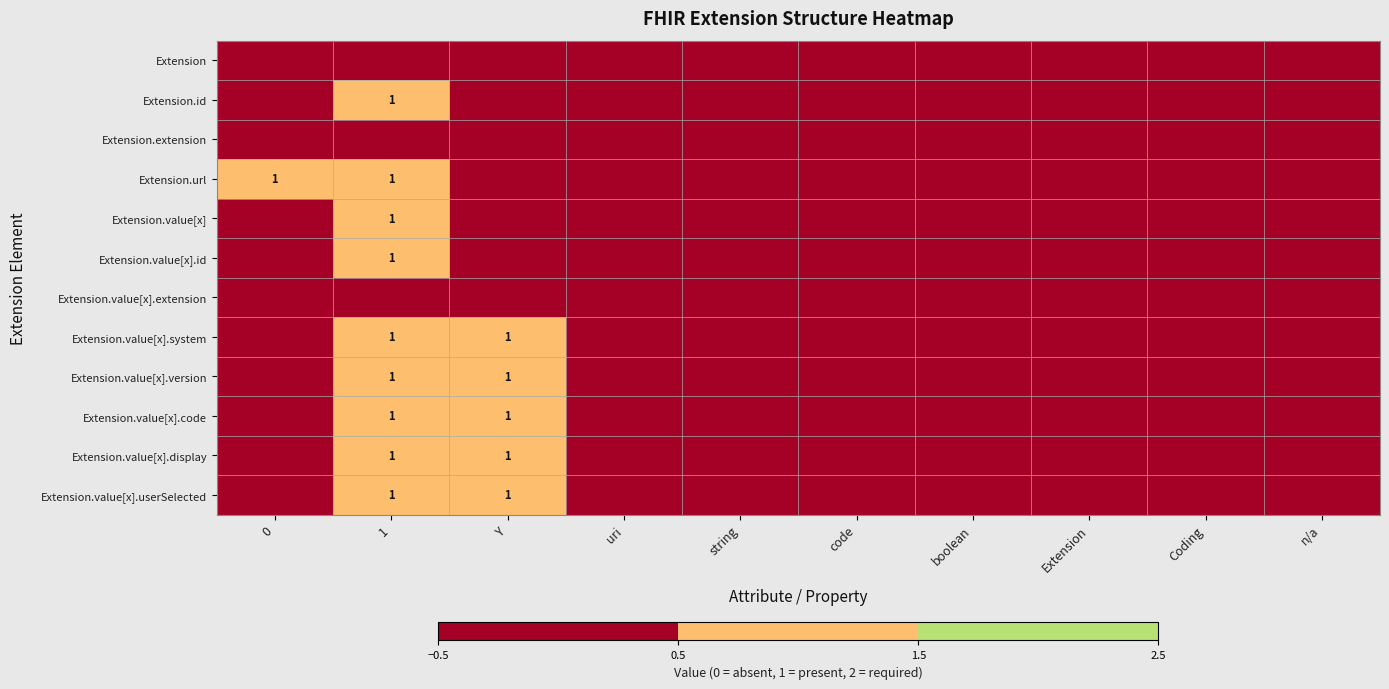

At how many categories does at least one series exceed 0?

3